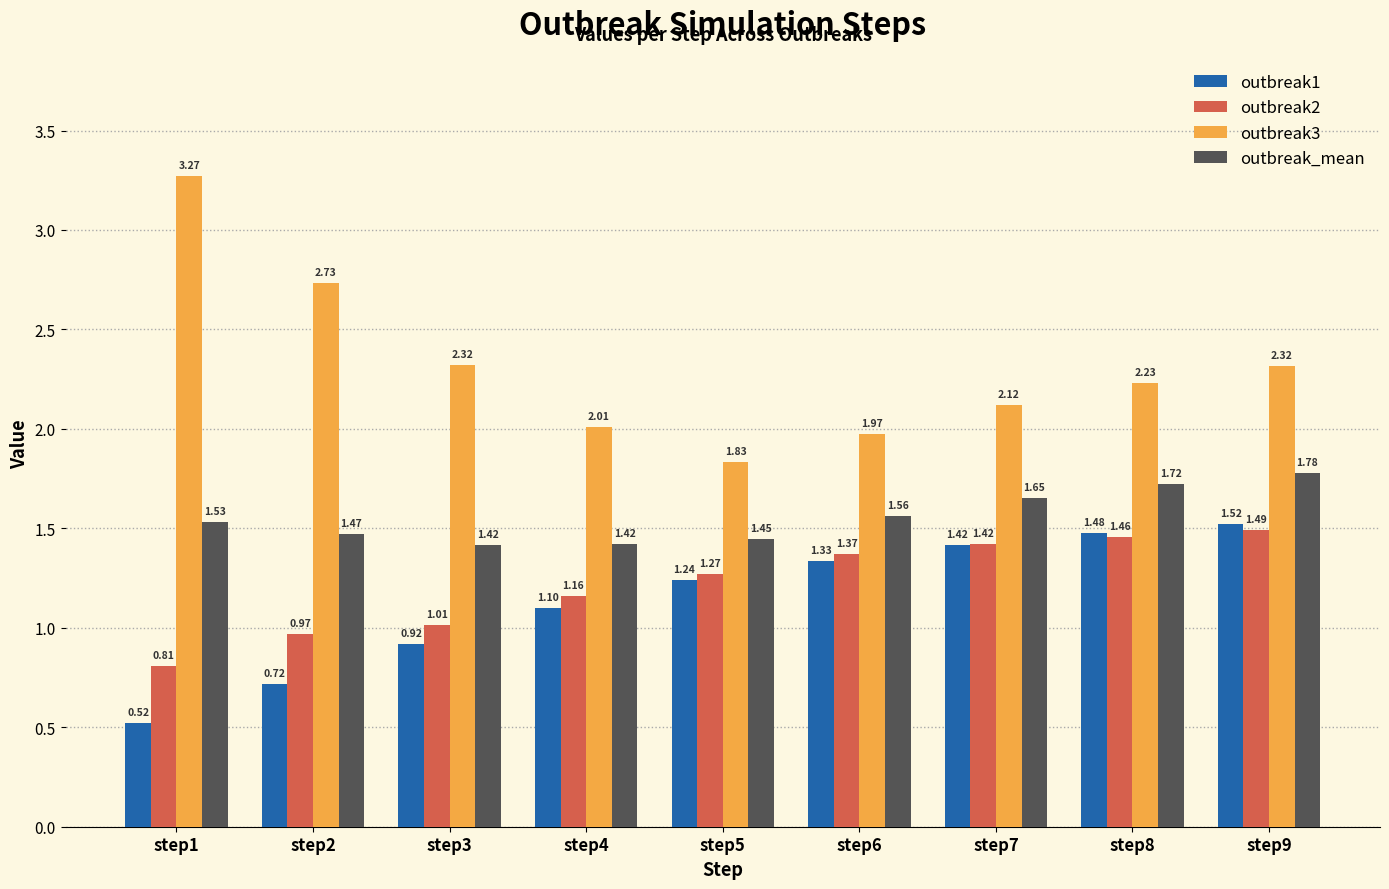

List the series in order of their peak value, highest first.

outbreak3, outbreak_mean, outbreak1, outbreak2